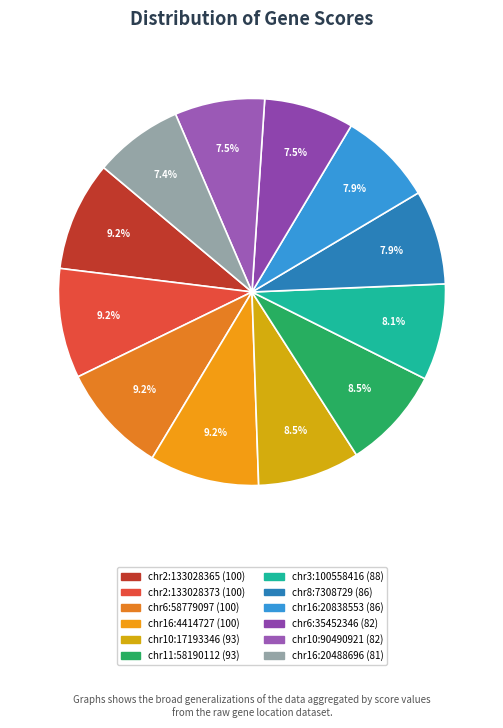

What portion of the pie excludes chr11:58190112?

91.5%